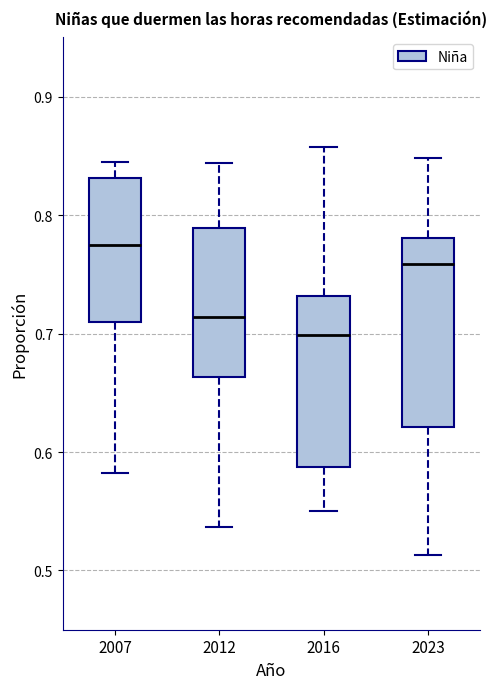

Which box's median line is the highest?

2007